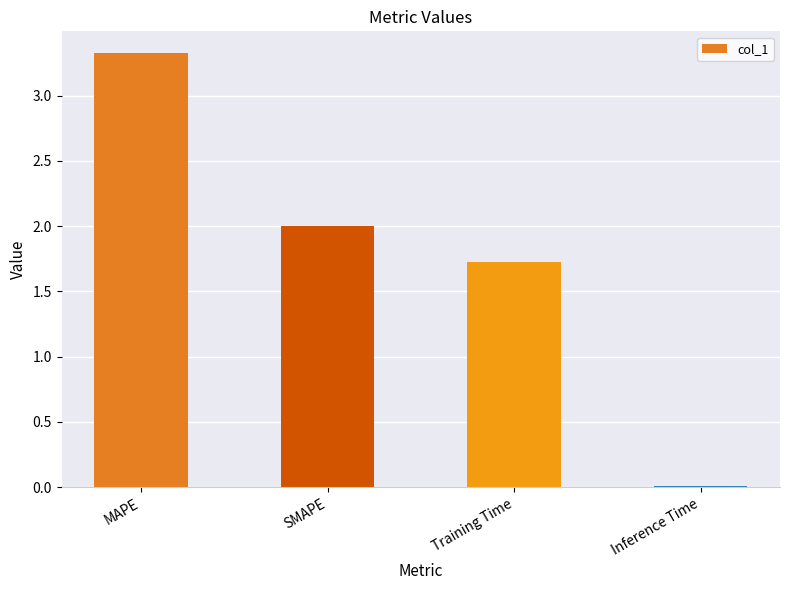

What is the sum of all values?

7.1